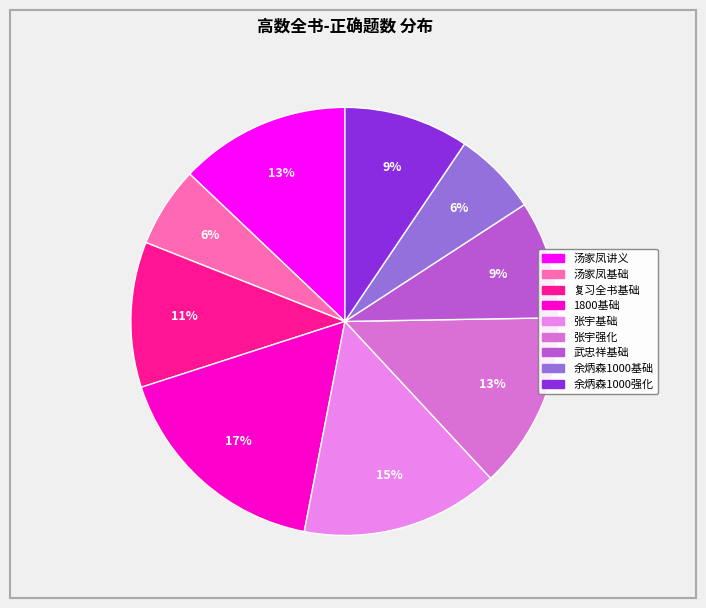

Which category has the biggest portion of the pie?

1800基础